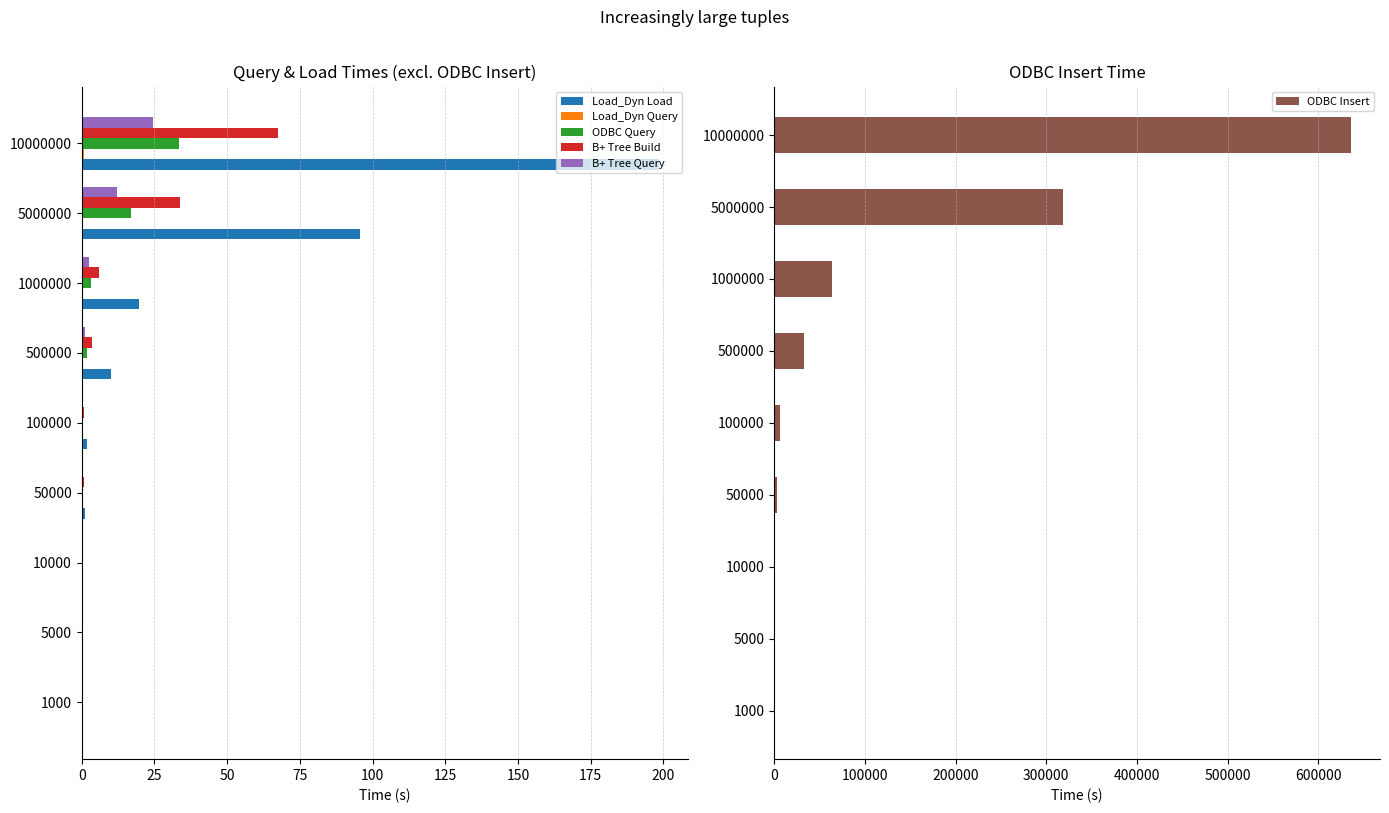

True or false: ODBC Insert has a value of 32328.7 at 500000.

True